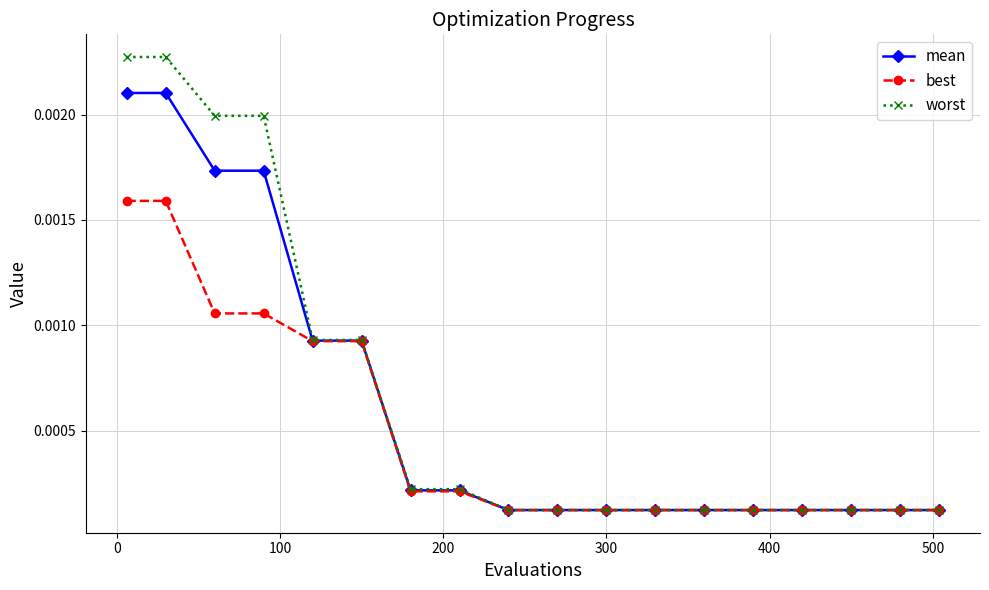

List the series in order of their peak value, highest first.

worst, mean, best